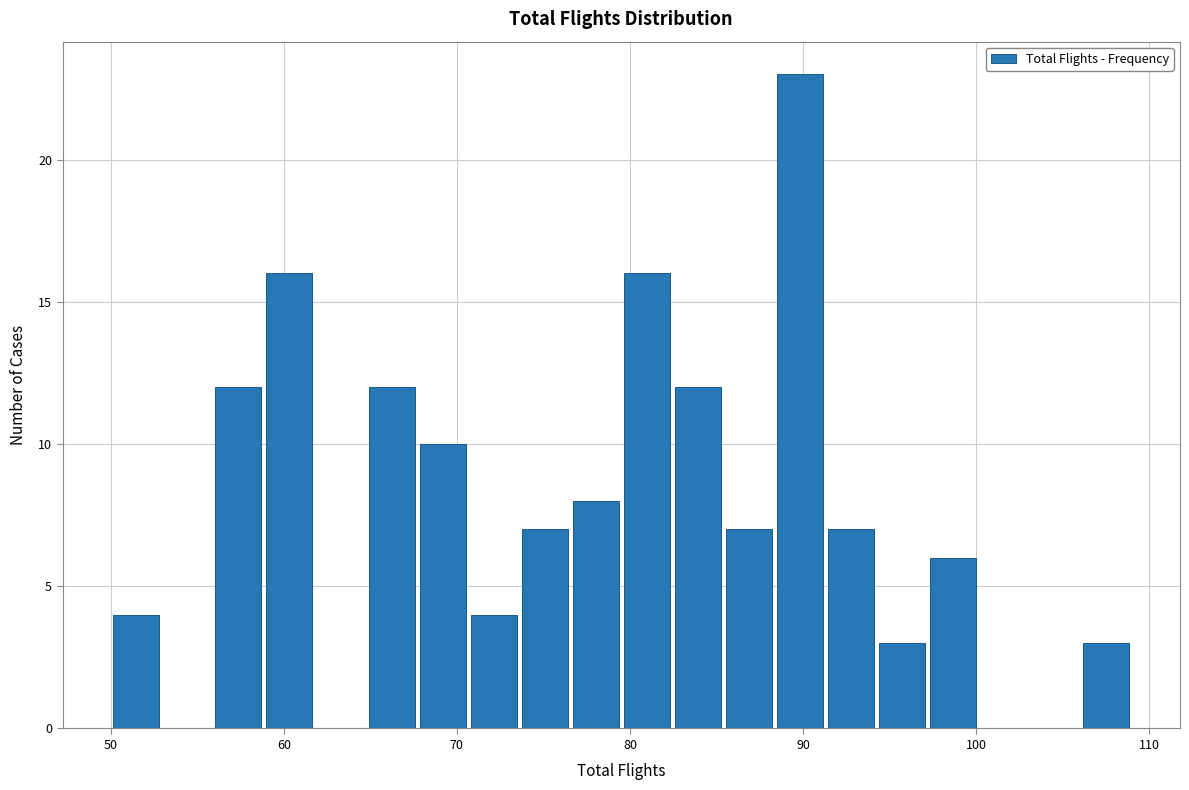

Read against the x-axis, roughly where is the centre of the tallest bar?

90